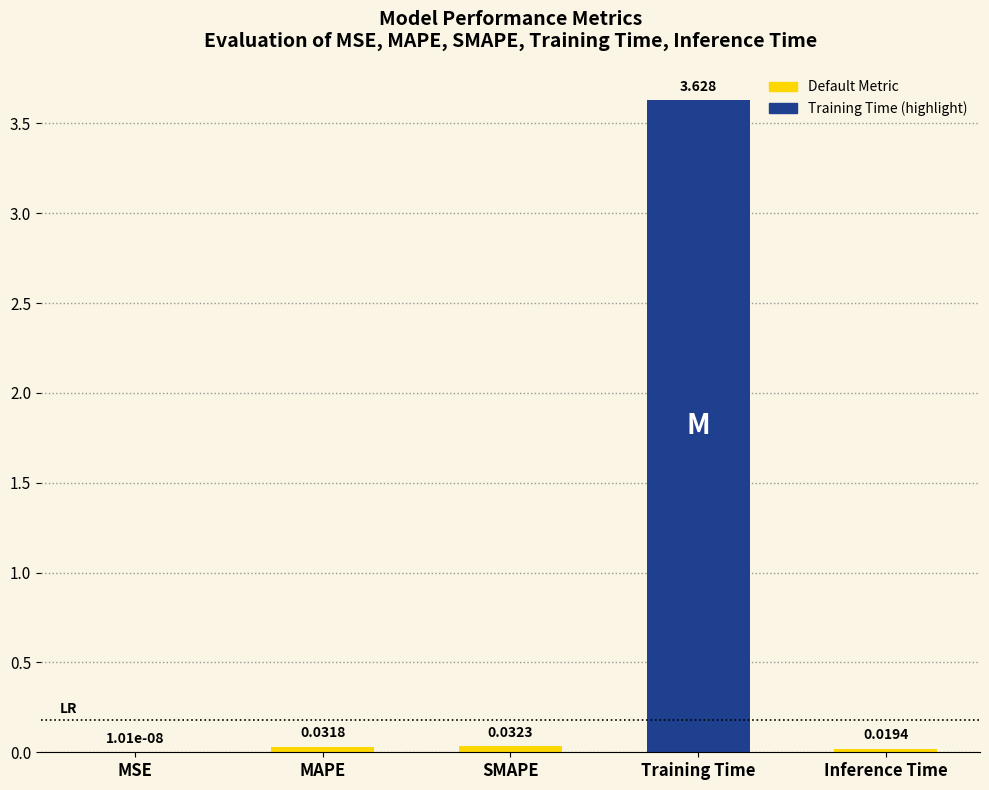

Which label corresponds to the largest value in the chart?

Training Time